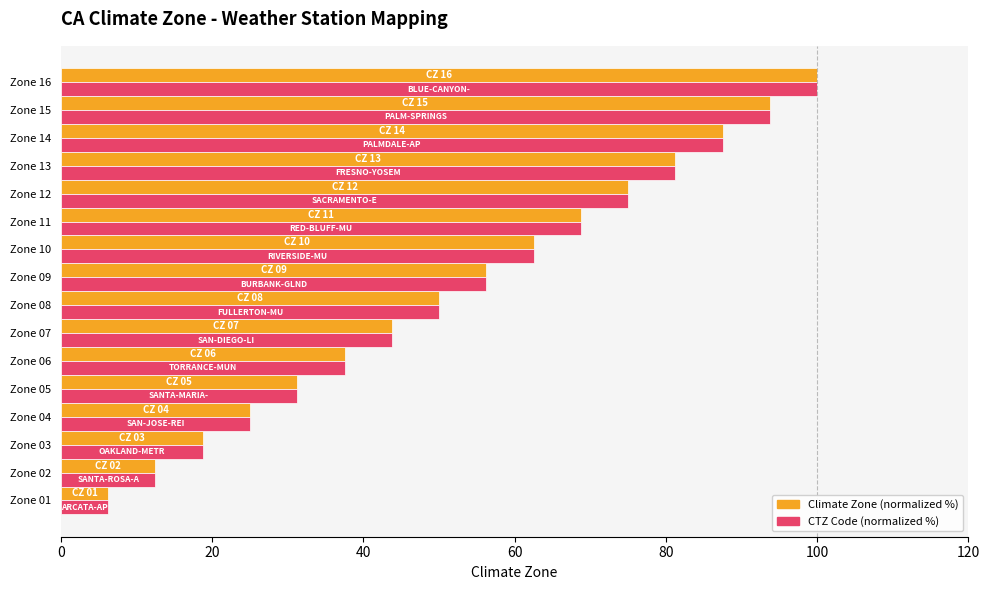

At which category is the sum across all series the highest?

Zone 16